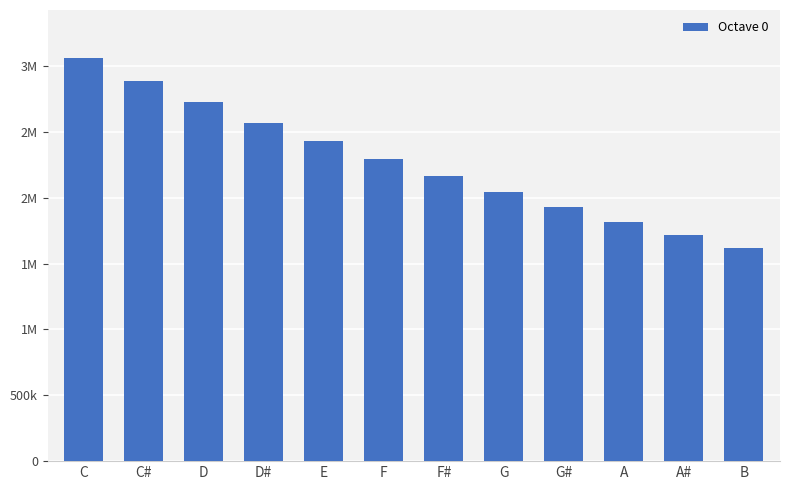

What is the average value?

2270104.8